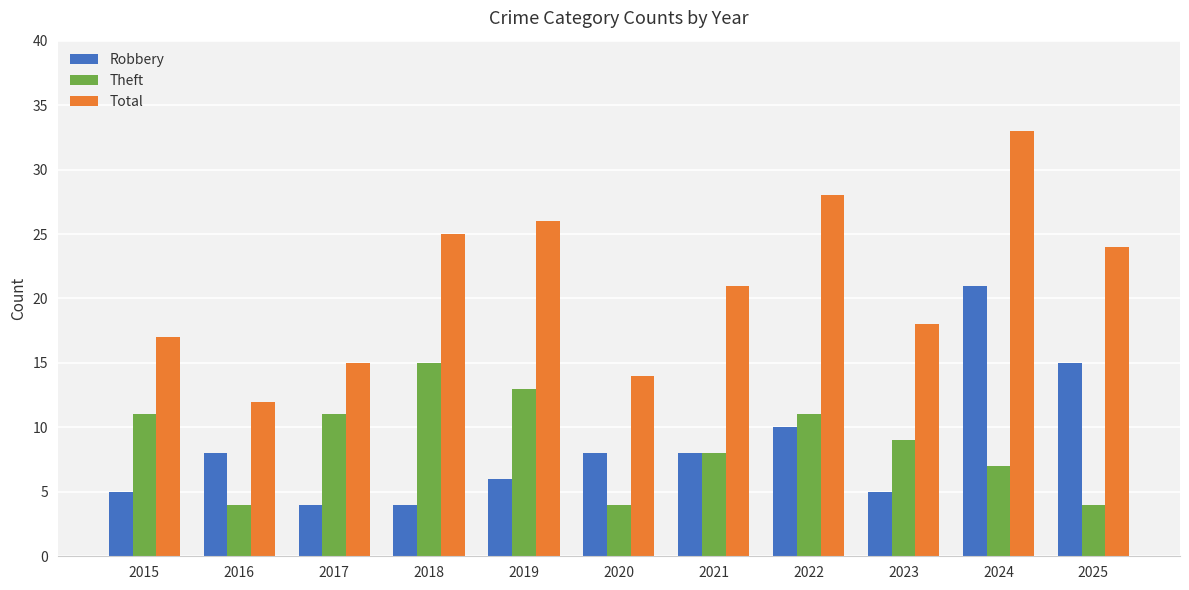

True or false: Theft has a value of 11 at 2022.

True